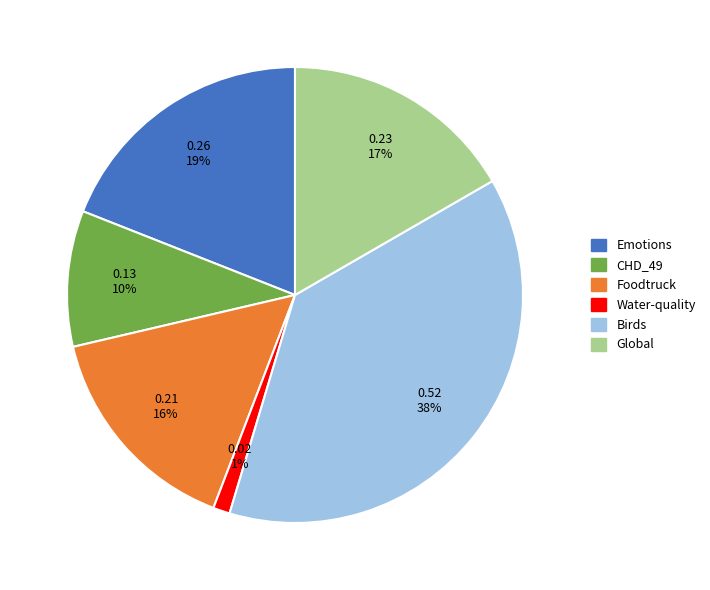

Which slice is the smallest?

Water-quality